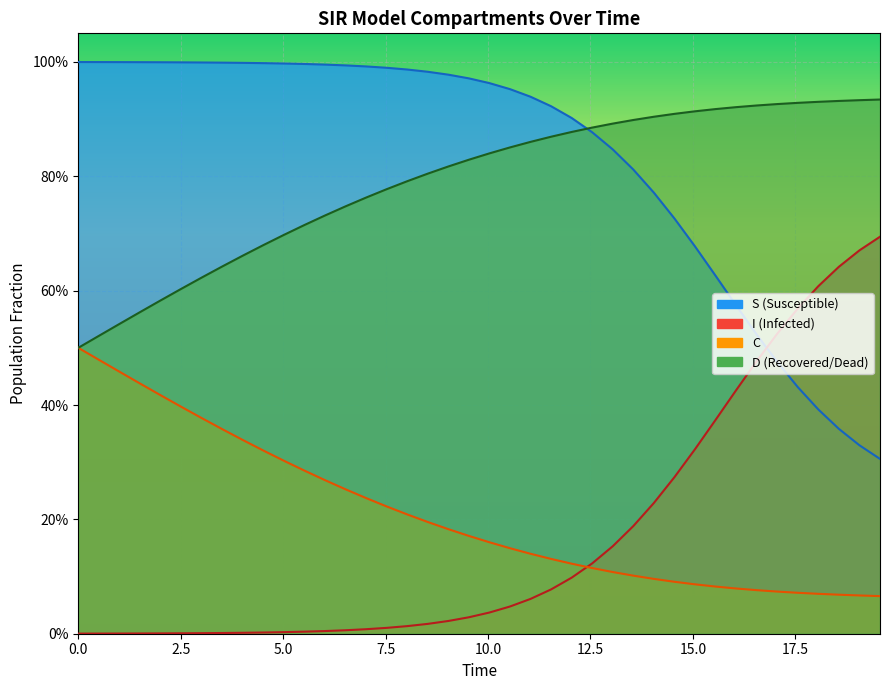

What is the minimum value for C?

0.1